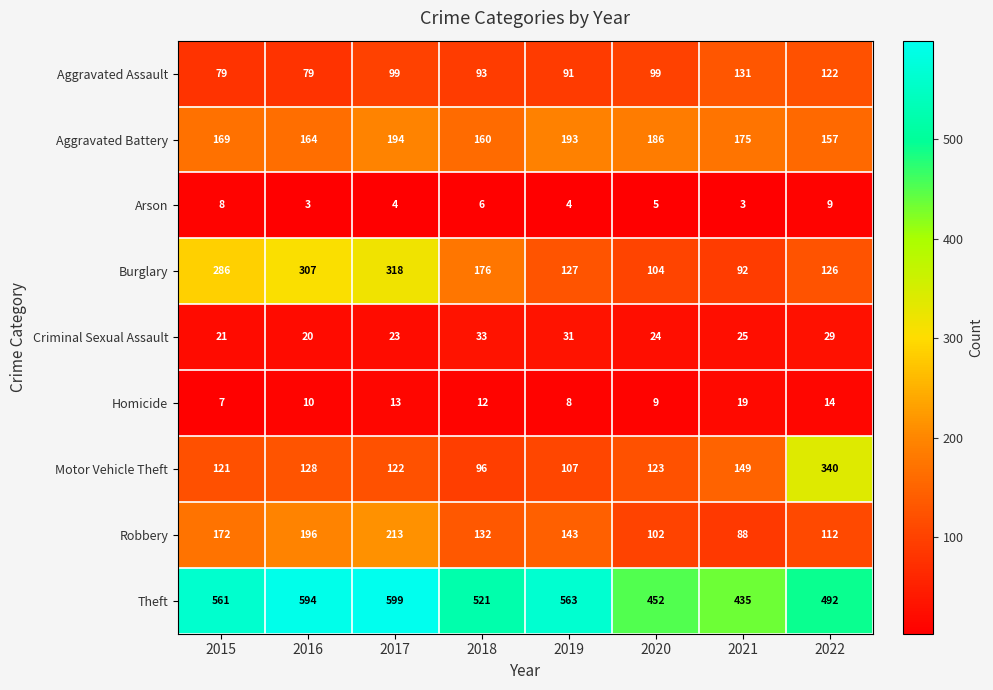

Where does the Motor Vehicle Theft series first go above 123?

2016